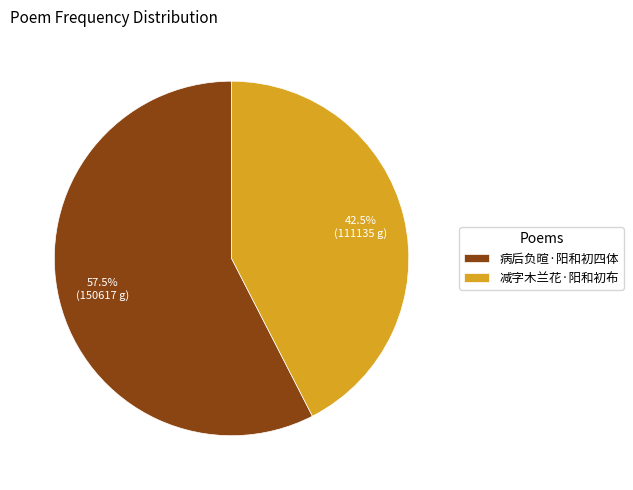

Count the number of slices in the pie.

2